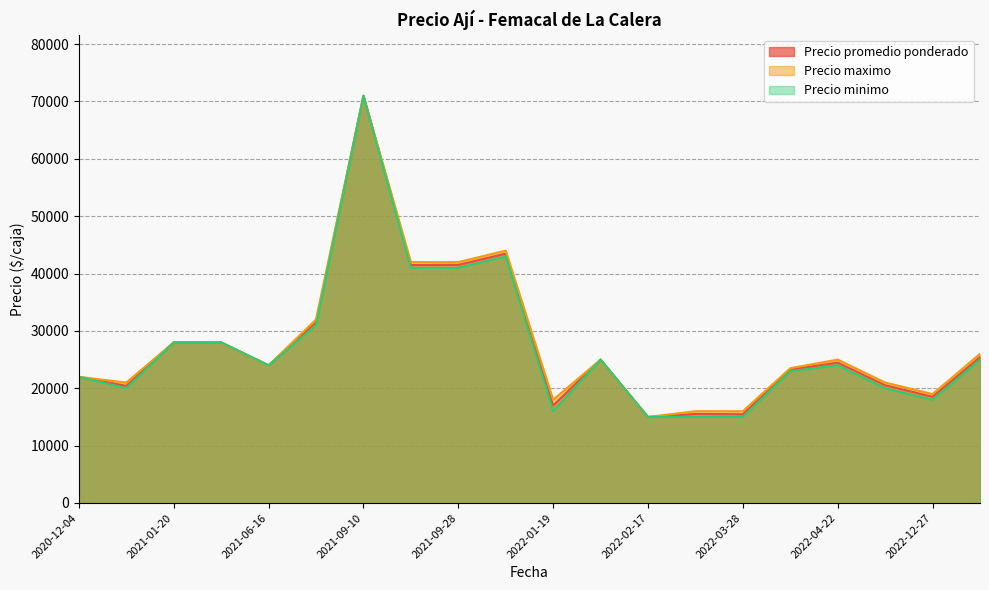

What is the total value across all series at 2021-09-10?

213000